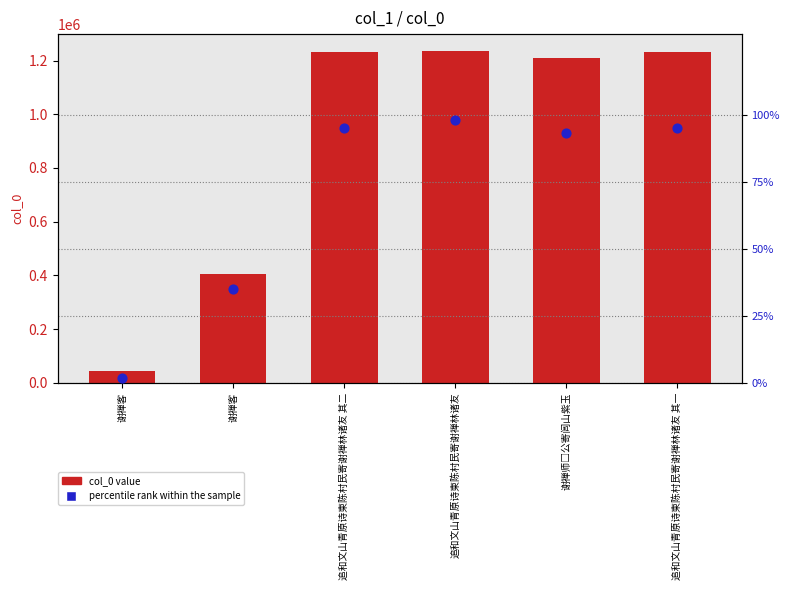

Is the value of percentile rank within the sample at 谢禅师□公寄闾山紫玉 greater than the value of col_0 value at 追和文山青原诗柬陈村民寄谢禅林诸友 其二?

No